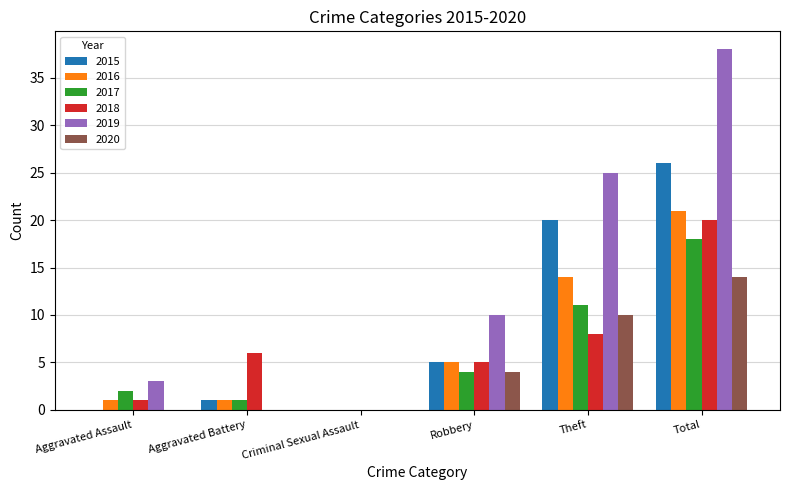

Count the number of data series in this chart.

6